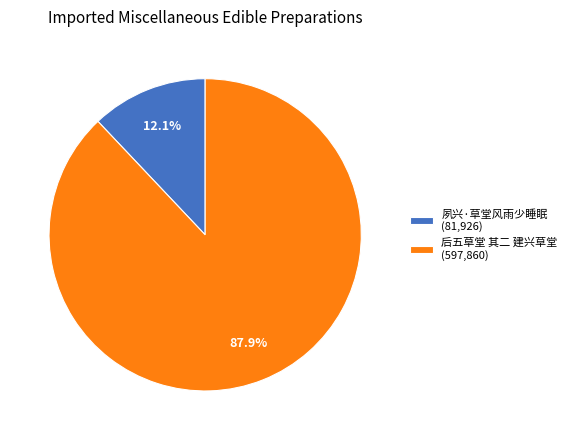

What is the largest slice in the pie chart?

后五草堂 其二 建兴草堂